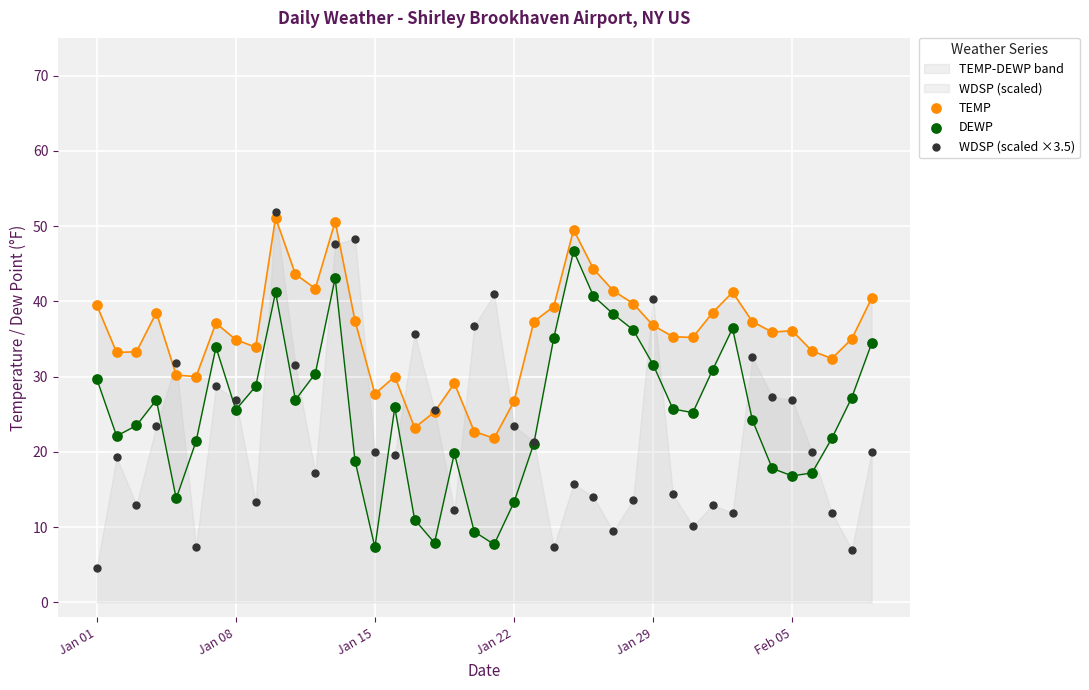

Which series reaches the maximum Y coordinate?

WDSP (scaled ×3.5)